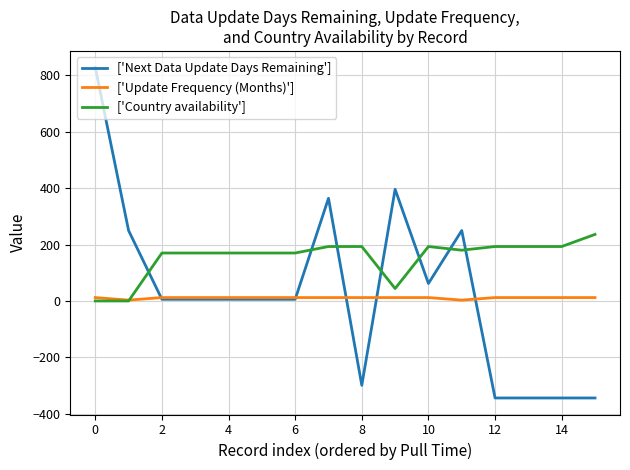

Which series has the widest spread of values?

['Next Data Update Days Remaining']